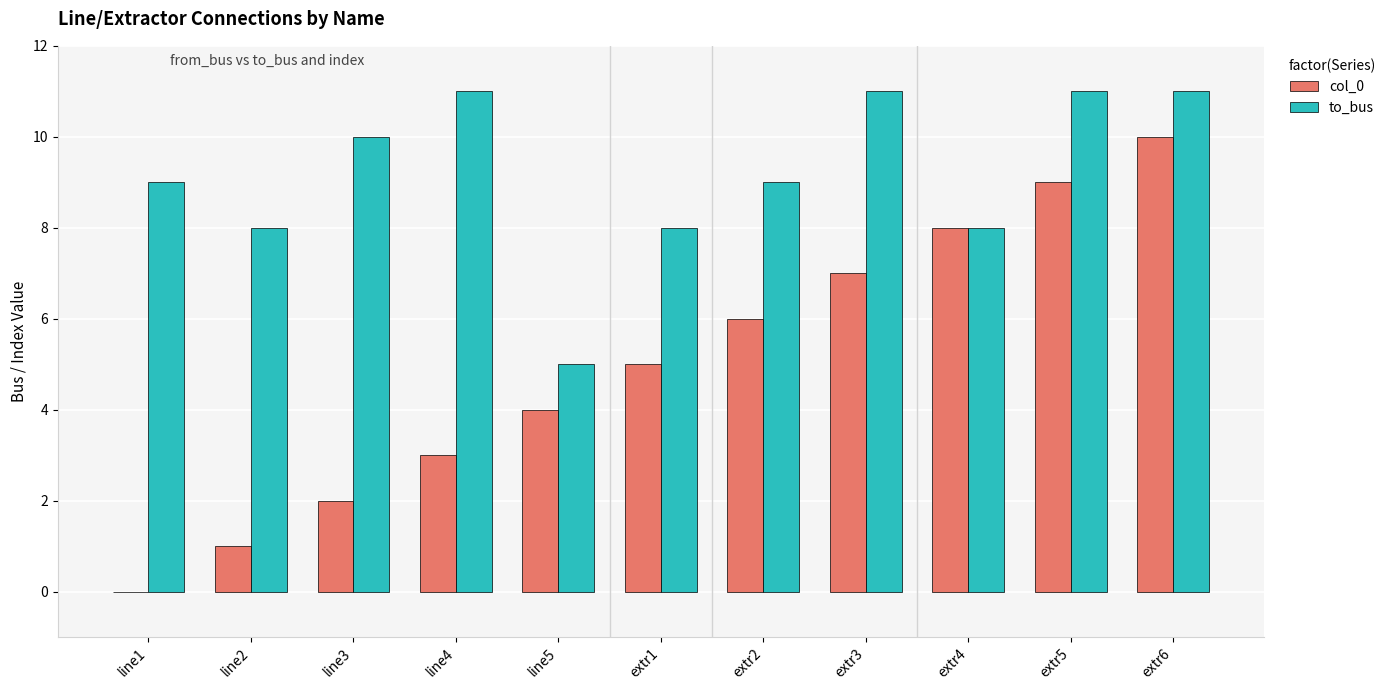

Are the bars grouped side by side (vs. stacked)?

Yes